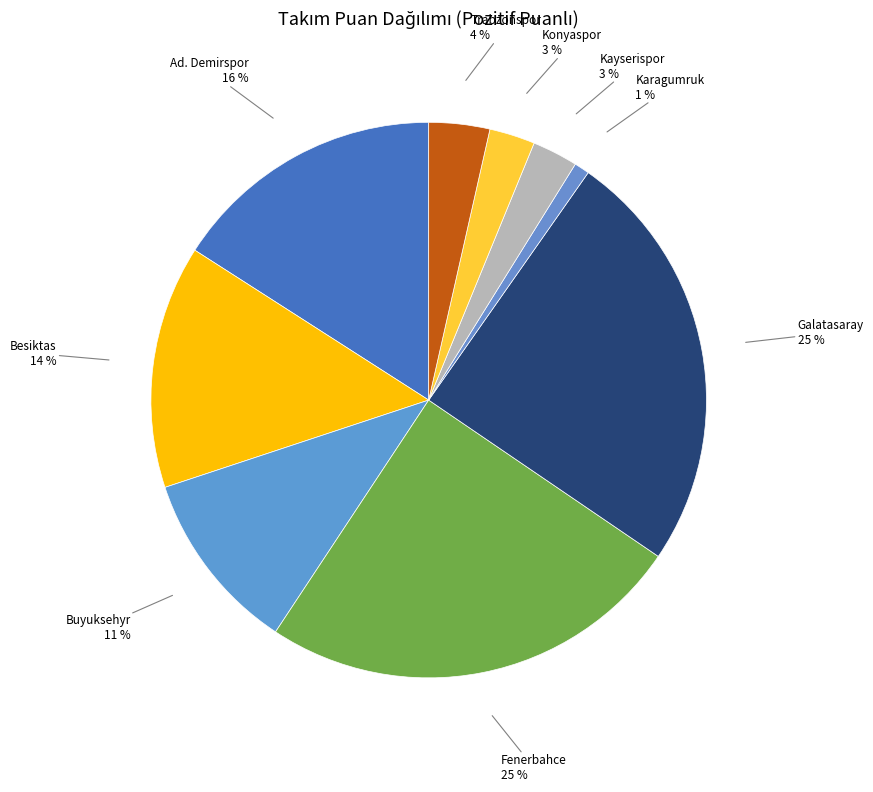

How many segments does this pie chart have?

9